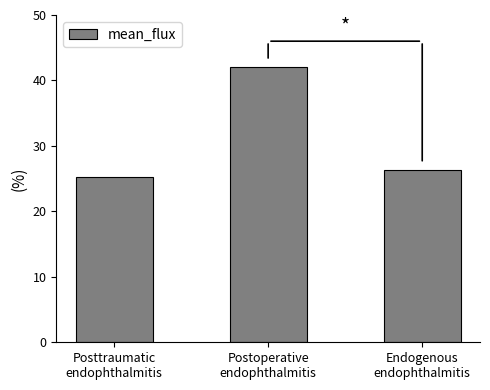

Rank the categories by value from lowest to highest.

Posttraumatic
endophthalmitis, Endogenous
endophthalmitis, Postoperative
endophthalmitis